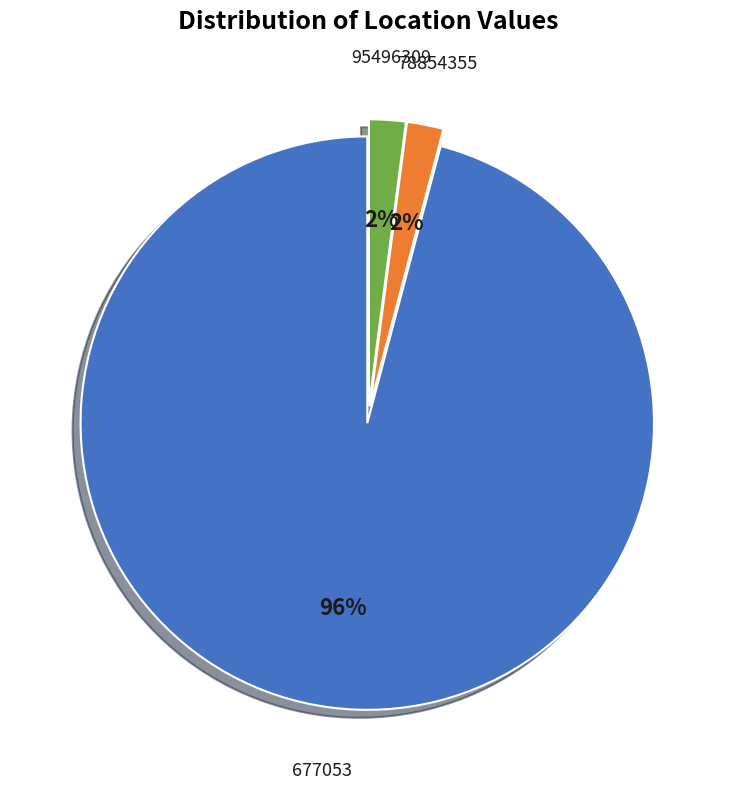

To the nearest percent, what percentage of the pie is 78854355?

2%